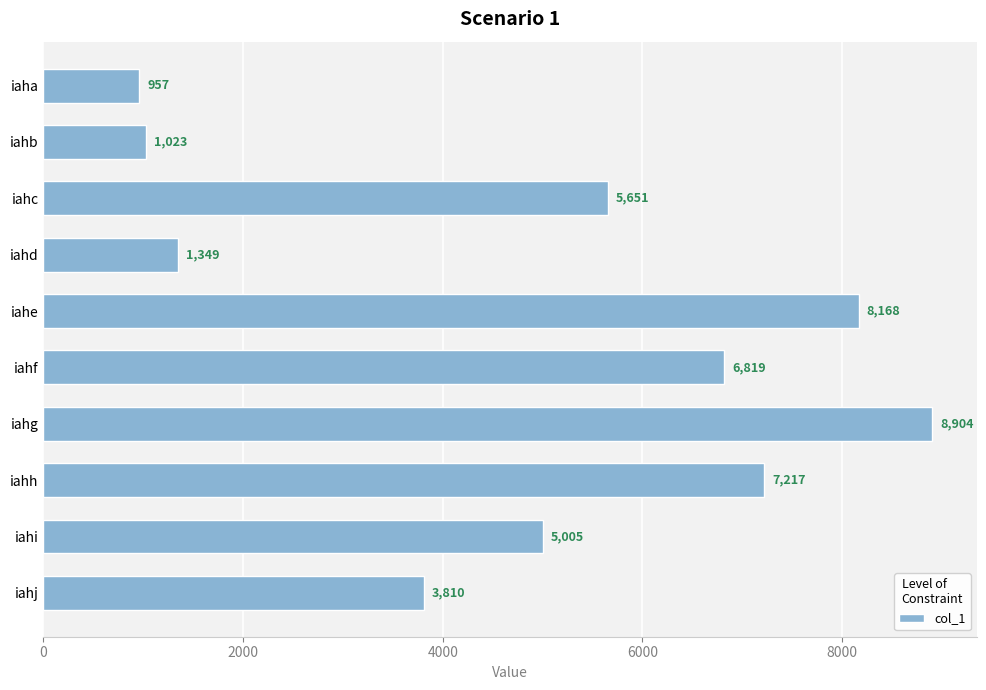

What is the value of the 6th bar from the top?

6819